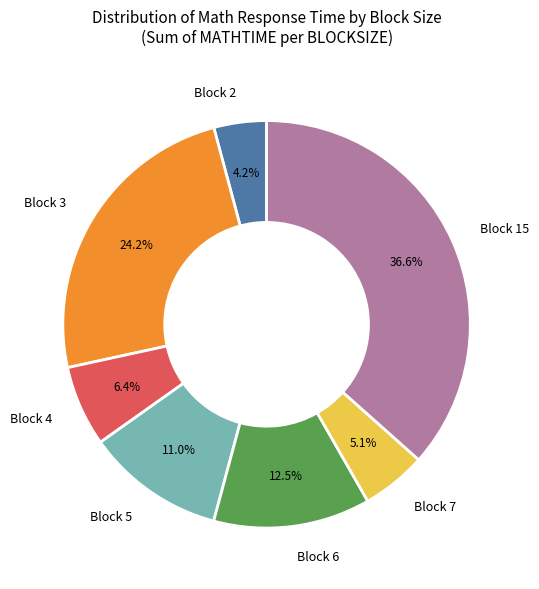

Does any single category account for the majority?

No